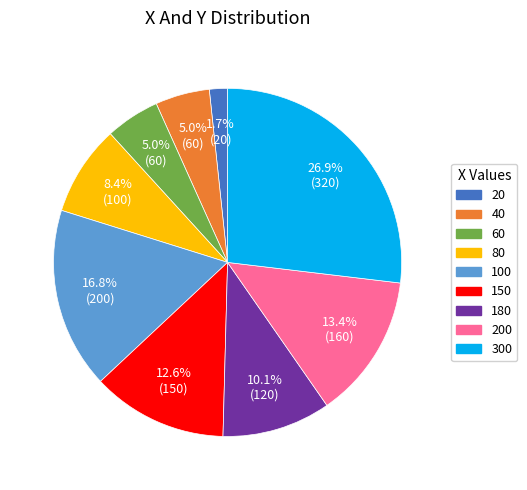

Is there a majority slice in this chart?

No